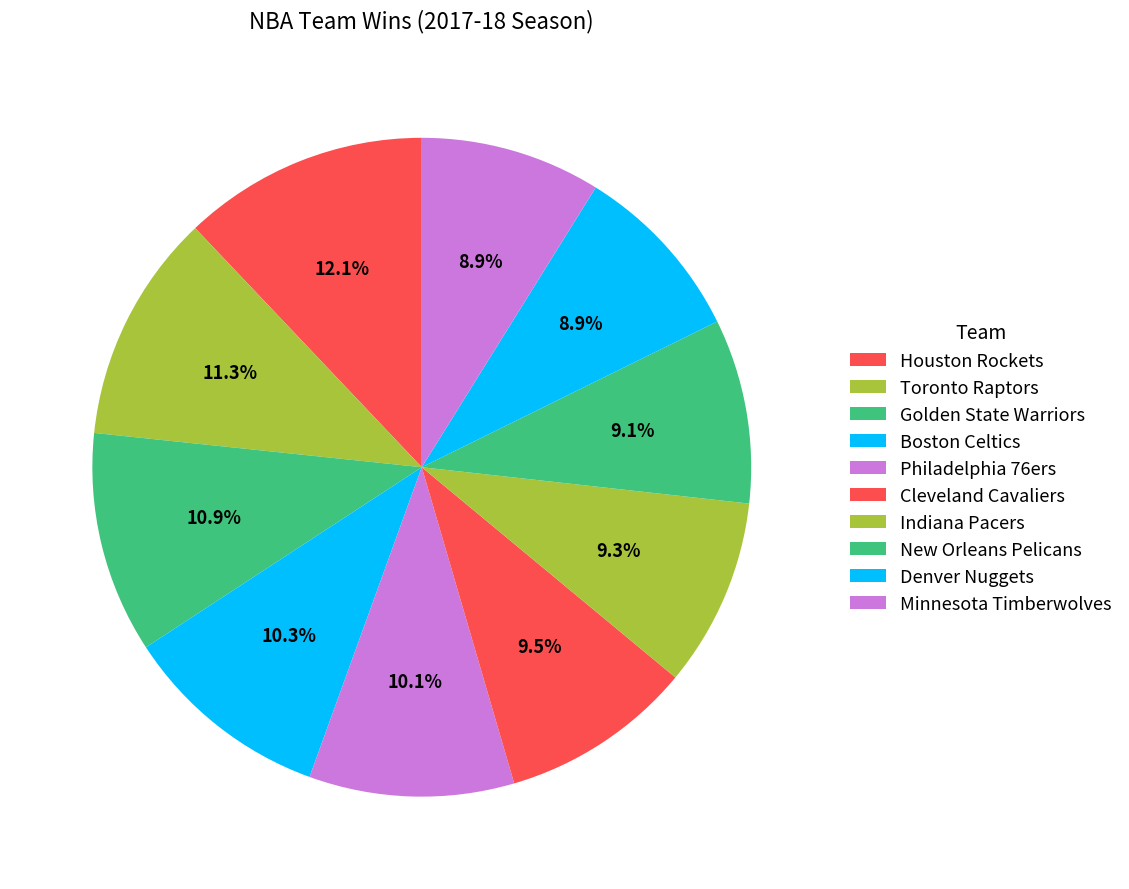

What percentage is the Minnesota Timberwolves slice, to the nearest percent?

9%